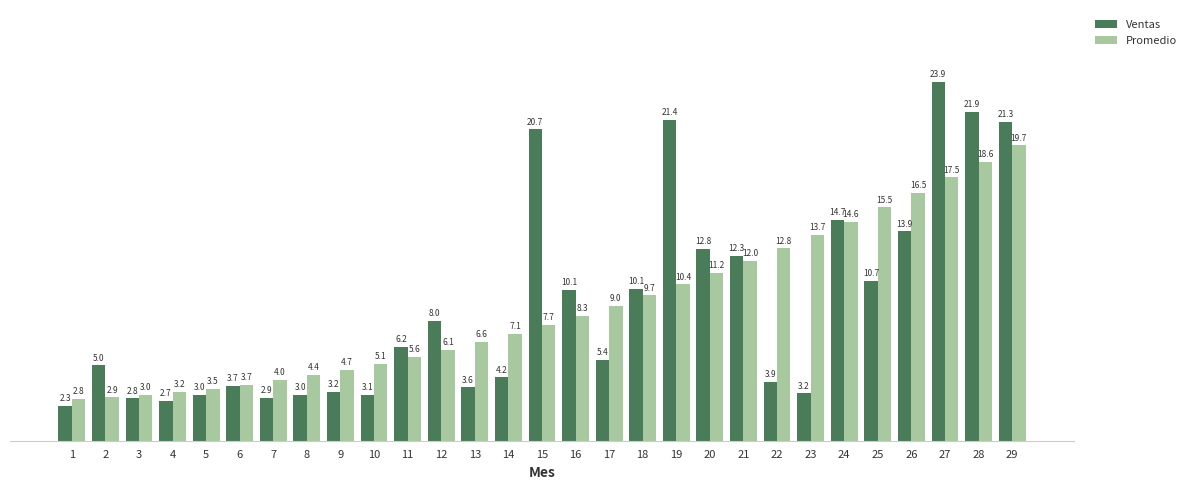

What is the value of the Promedio bar at the 22nd from the left?

12.8